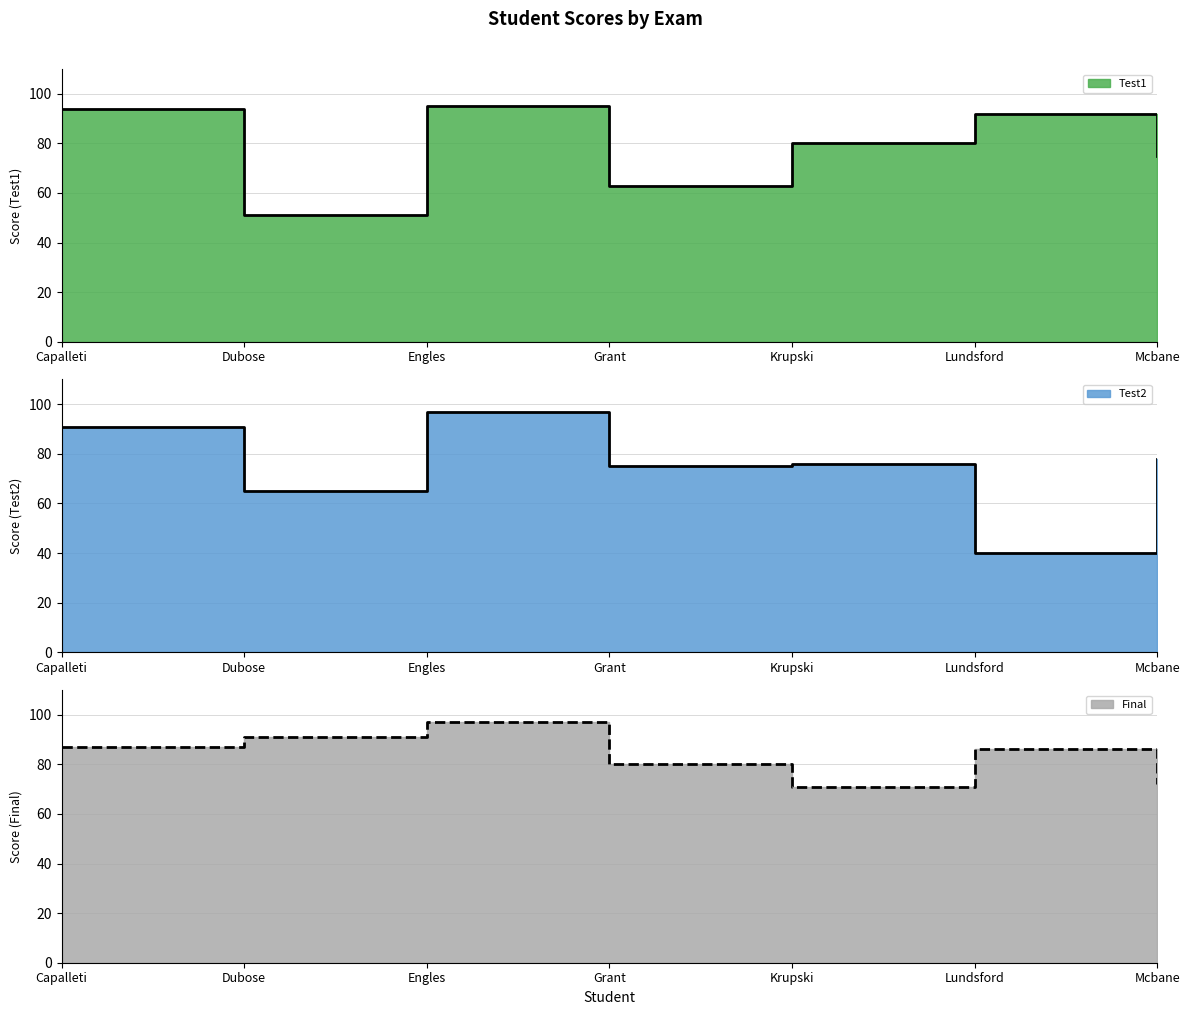

True or false: Test1 and Test2 intersect in this chart.

True